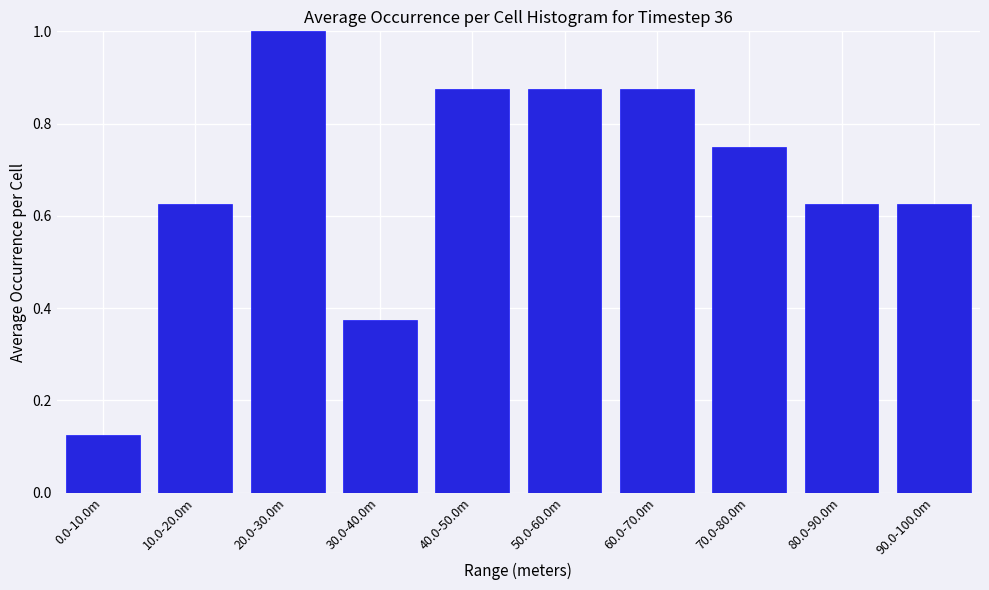

What position from the left is 40.0-50.0m?

5